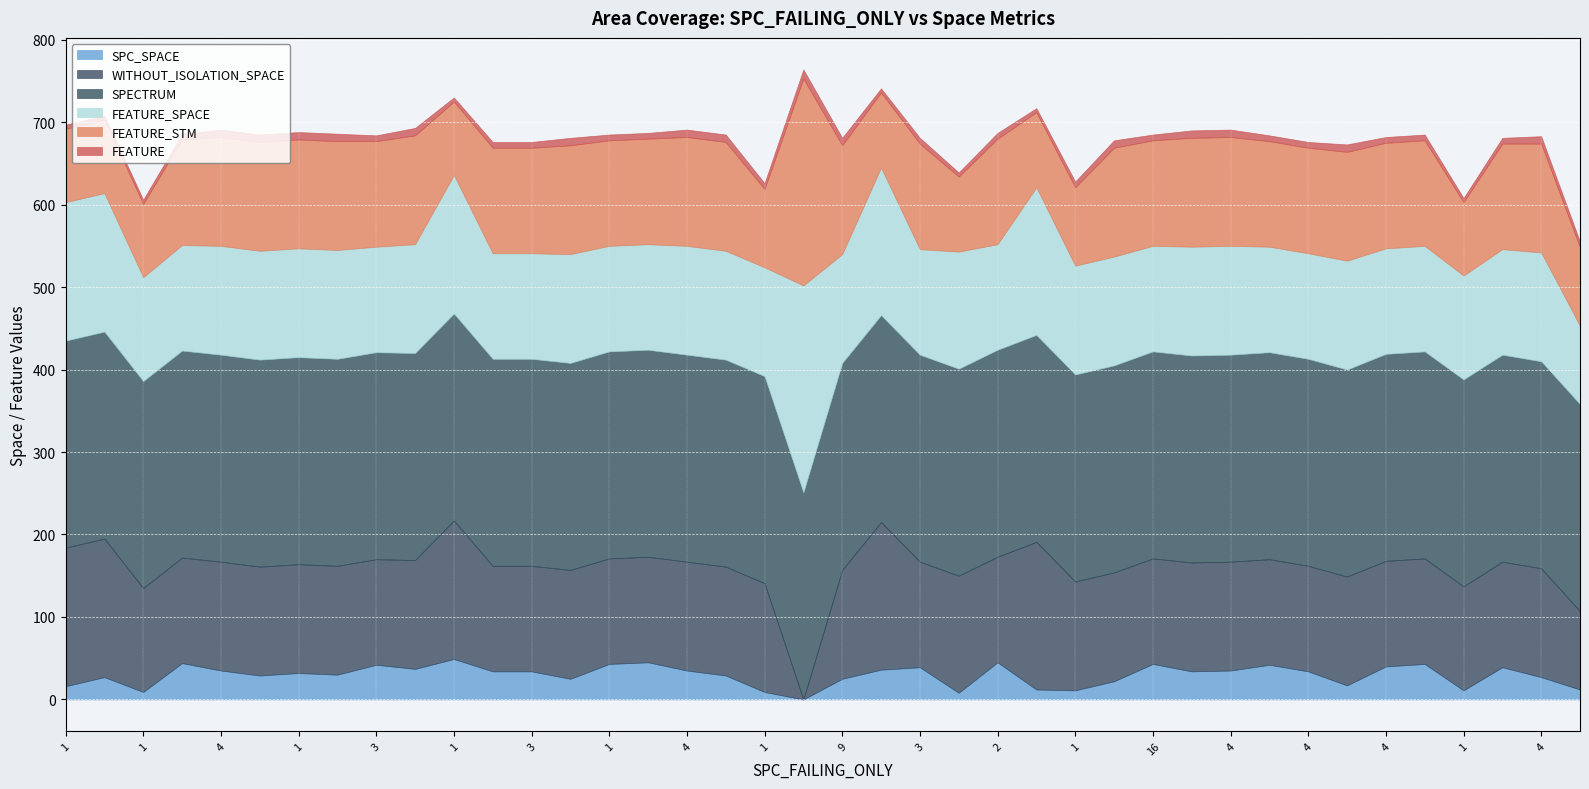

What is the label of the 35th point from the right?

2